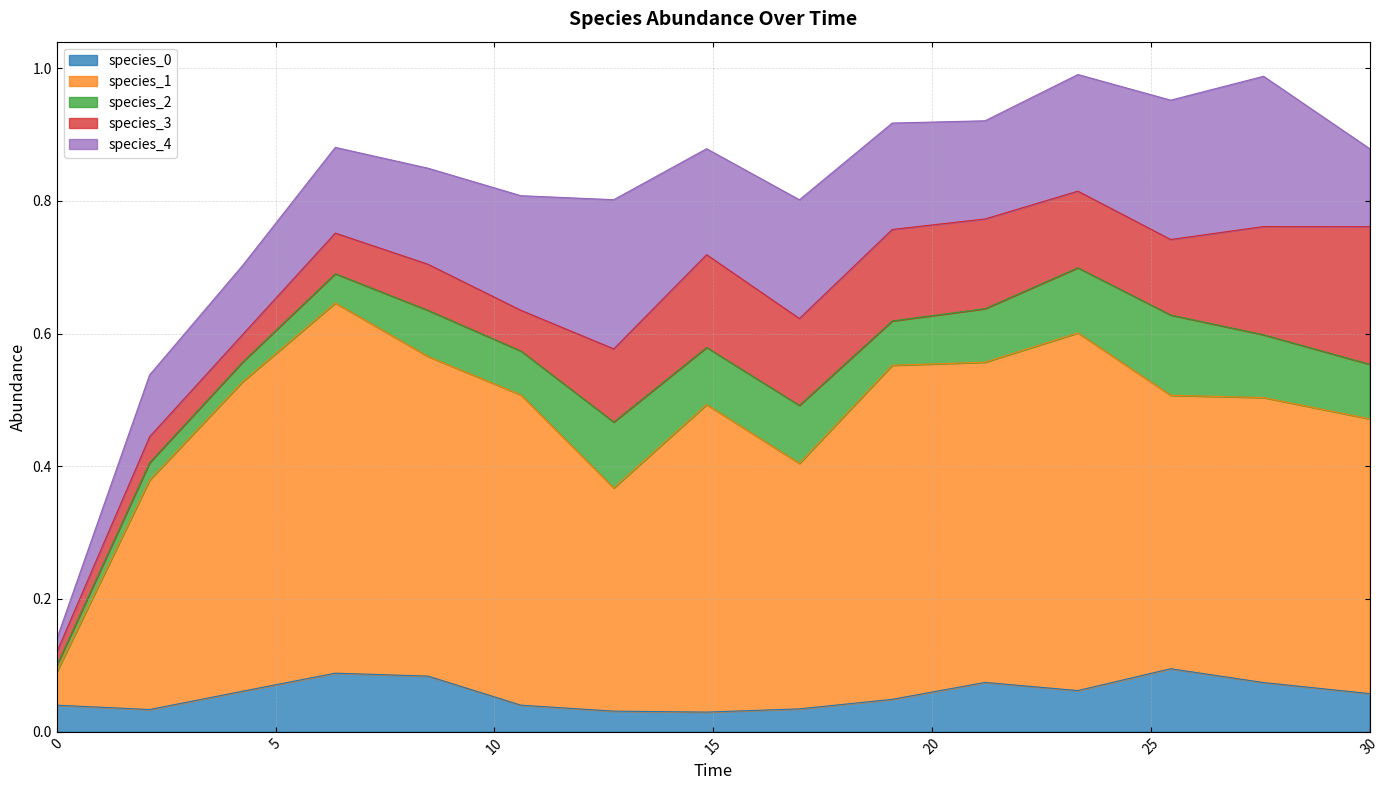

At how many categories does at least one series exceed 0?

15